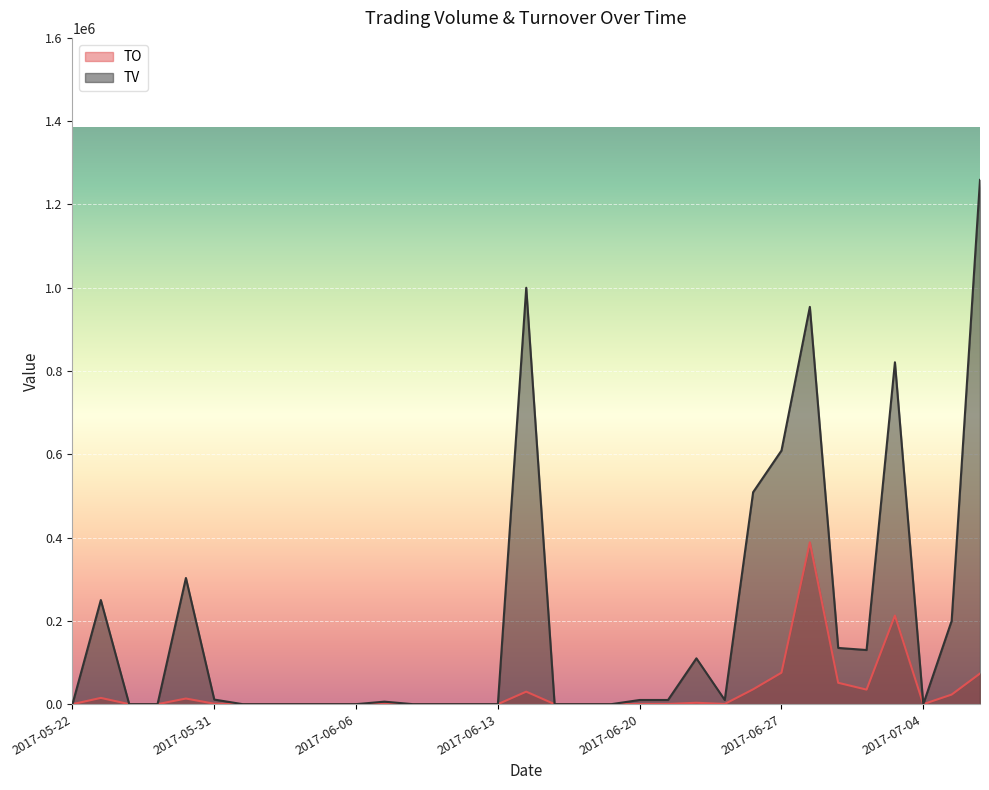

Rank the categories by TV value from highest to lowest.

2017-07-06, 2017-06-14, 2017-06-28, 2017-07-03, 2017-06-27, 2017-06-26, 2017-05-26, 2017-05-23, 2017-07-05, 2017-06-29, 2017-06-30, 2017-06-22, 2017-05-31, 2017-06-20, 2017-06-21, 2017-06-23, 2017-06-07, 2017-05-22, 2017-05-24, 2017-05-25, 2017-06-01, 2017-06-02, 2017-06-03, 2017-06-05, 2017-06-06, 2017-06-08, 2017-06-09, 2017-06-12, 2017-06-13, 2017-06-15, 2017-06-16, 2017-06-19, 2017-07-04